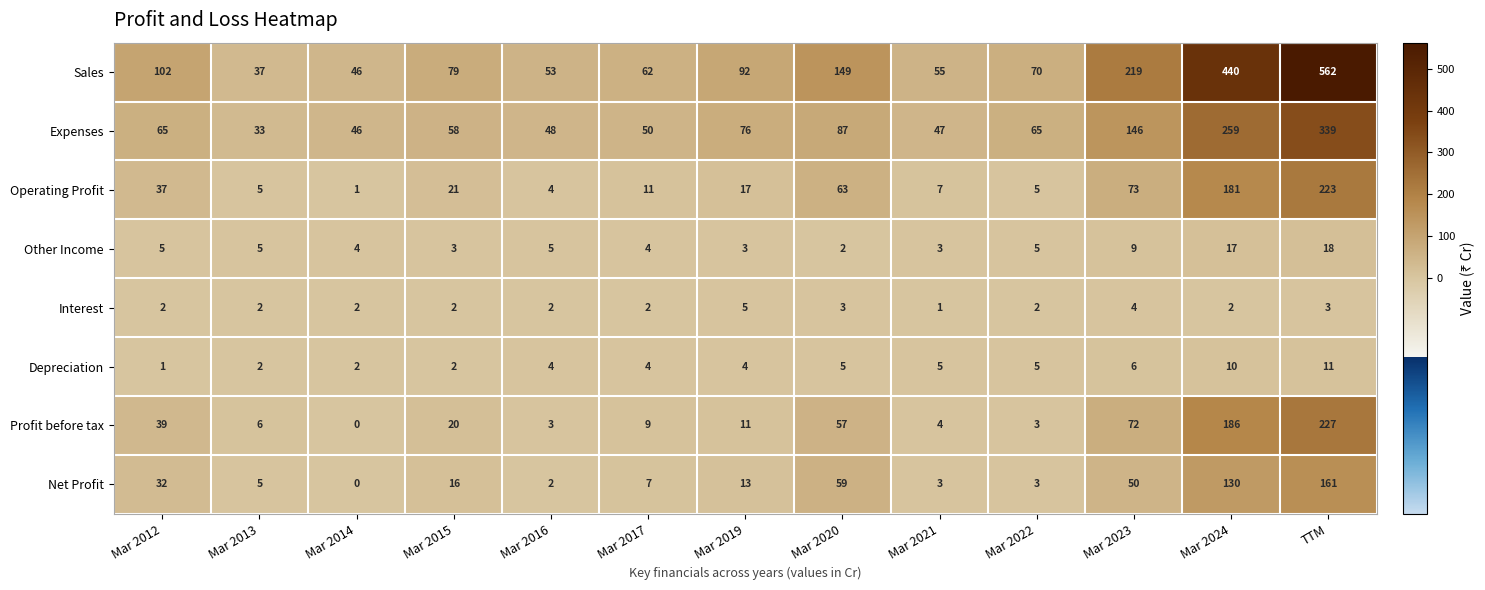

Which series changed the most between Mar 2015 and Mar 2019?

Expenses